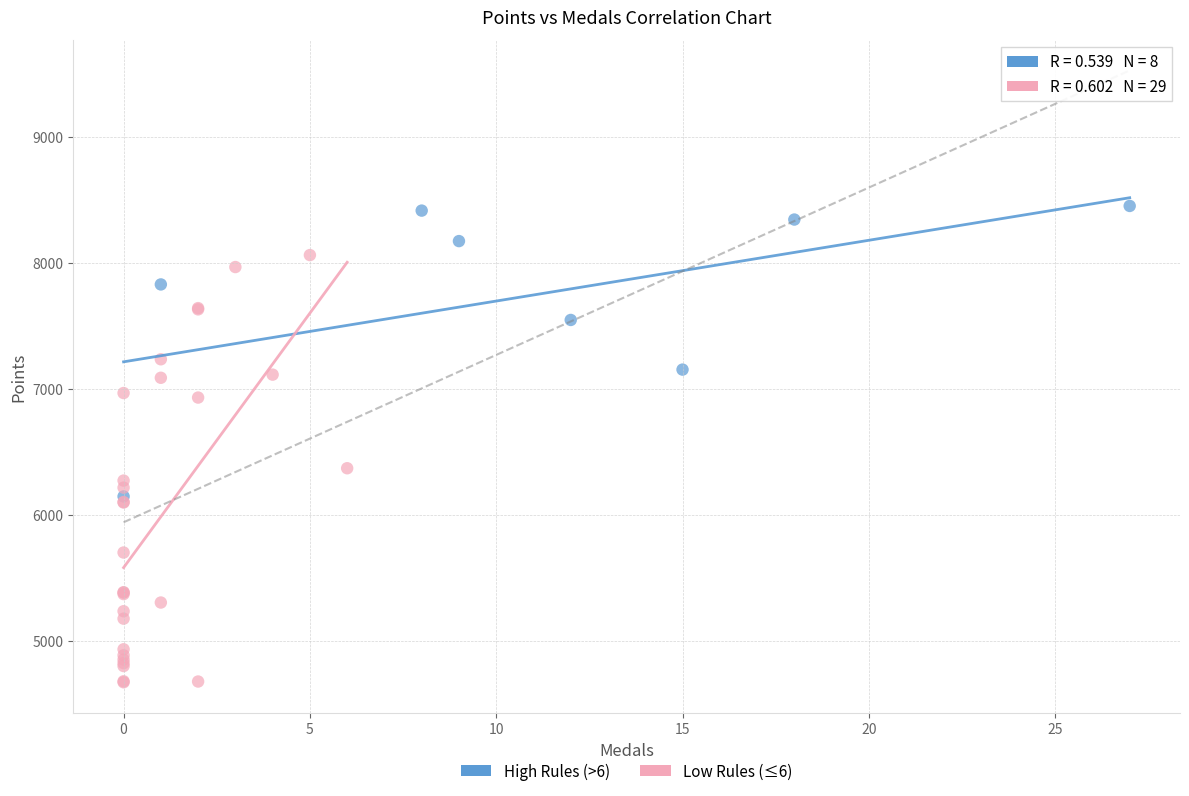

Which series reaches the minimum Y coordinate?

Low Rules (≤6)